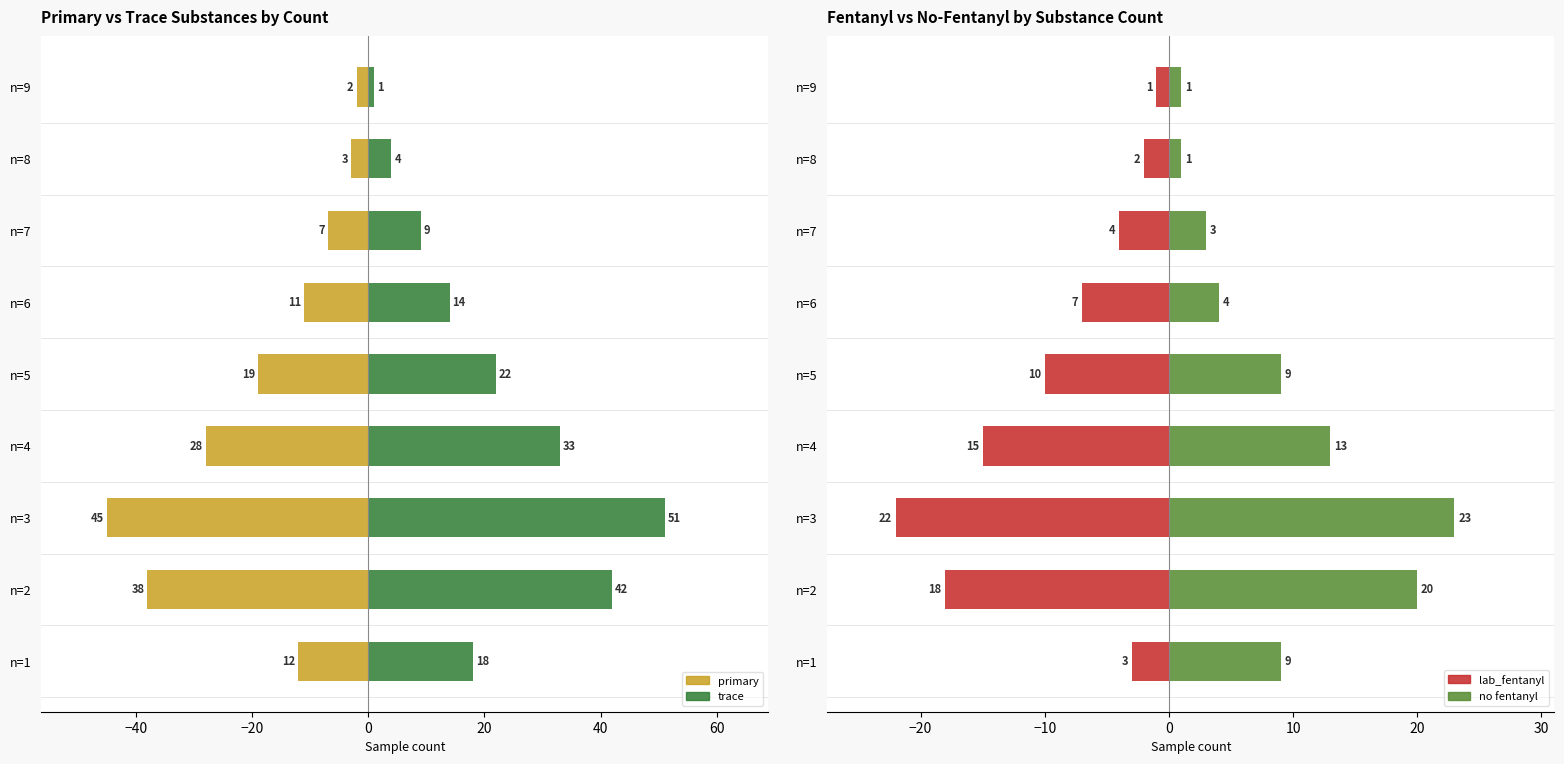

At n=6, list the series in order from largest to smallest.

trace, no fentanyl, lab_fentanyl, primary